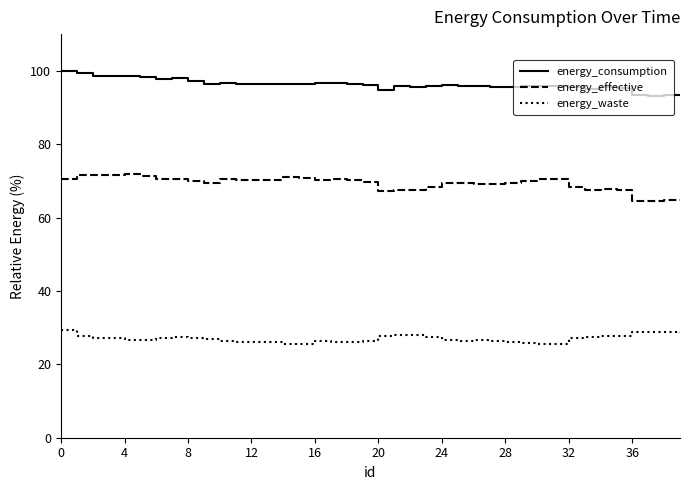

Which series has the largest total across all categories?

energy_consumption